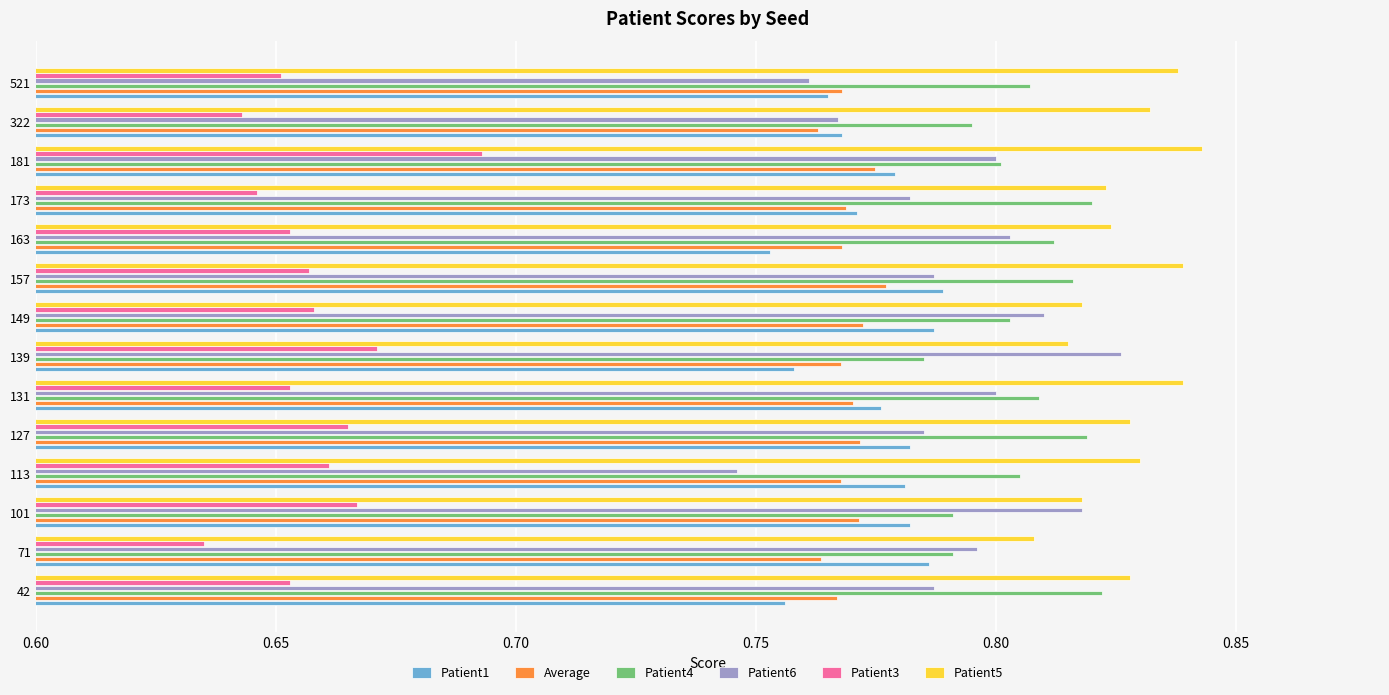

Which label corresponds to the smallest value in the chart?

71